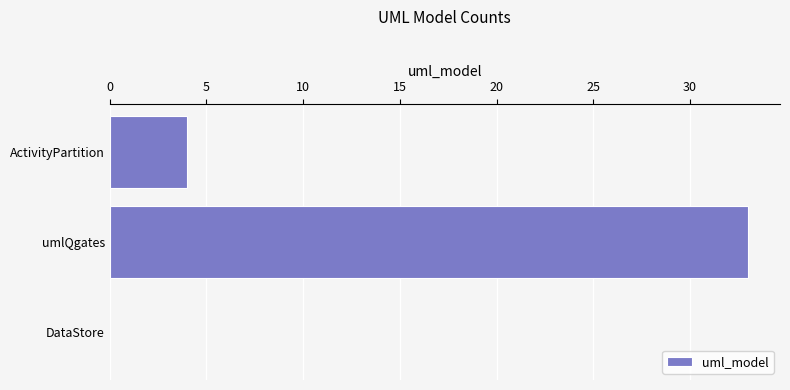

At which category does the chart reach its peak across all series?

umlQgates